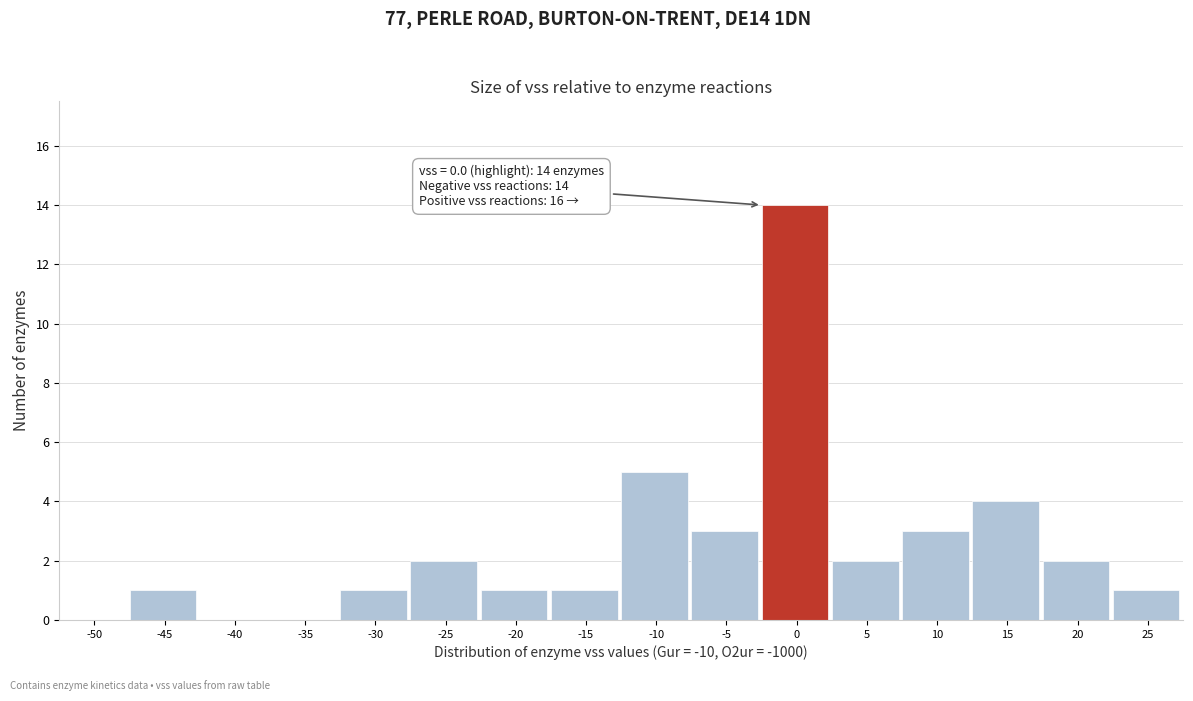

Reading right to left, list all the values displayed in this chart.

25=1	20=2	15=4	10=3	5=2	0=14	-5=3	-10=5	-15=1	-20=1	-25=2	-30=1	-35=0	-40=0	-45=1	-50=0